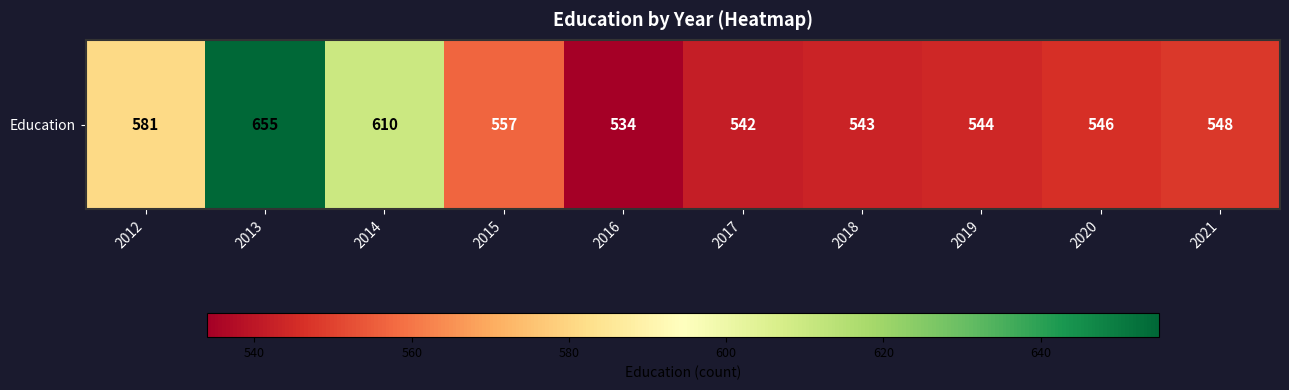

The chart shows a value of 557 at 2015. True or false?

True